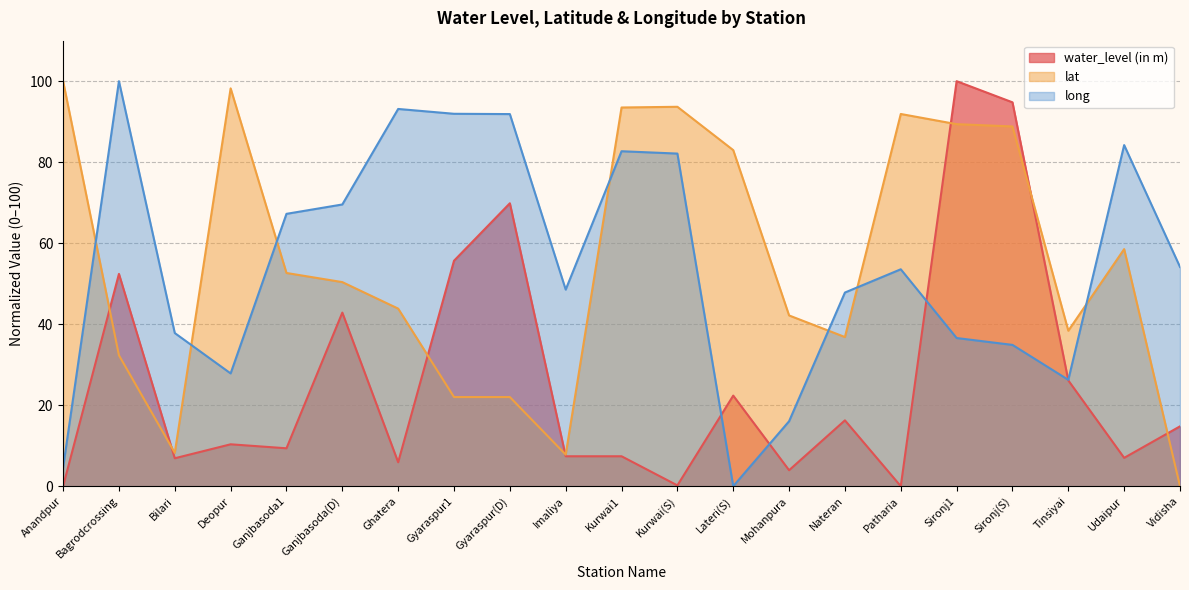

Which has a higher value, Deopur or Lateri(S)?

Lateri(S)